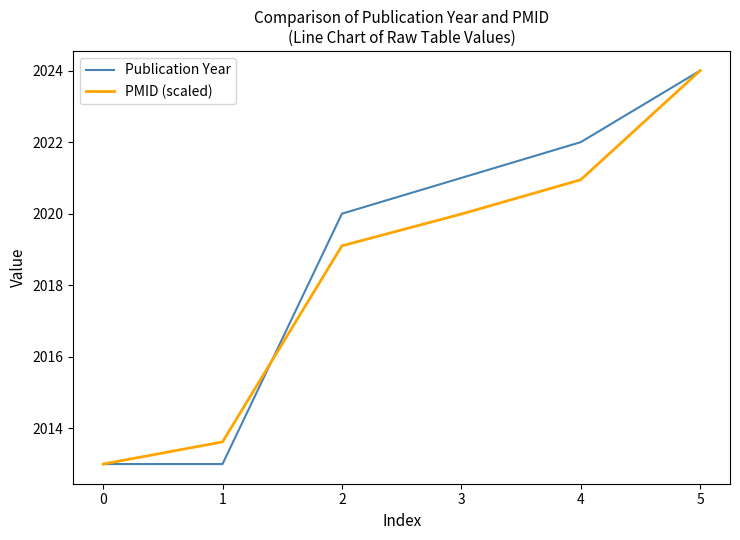

Is the value of PMID (scaled) at 3 greater than the value of Publication Year at 1?

Yes